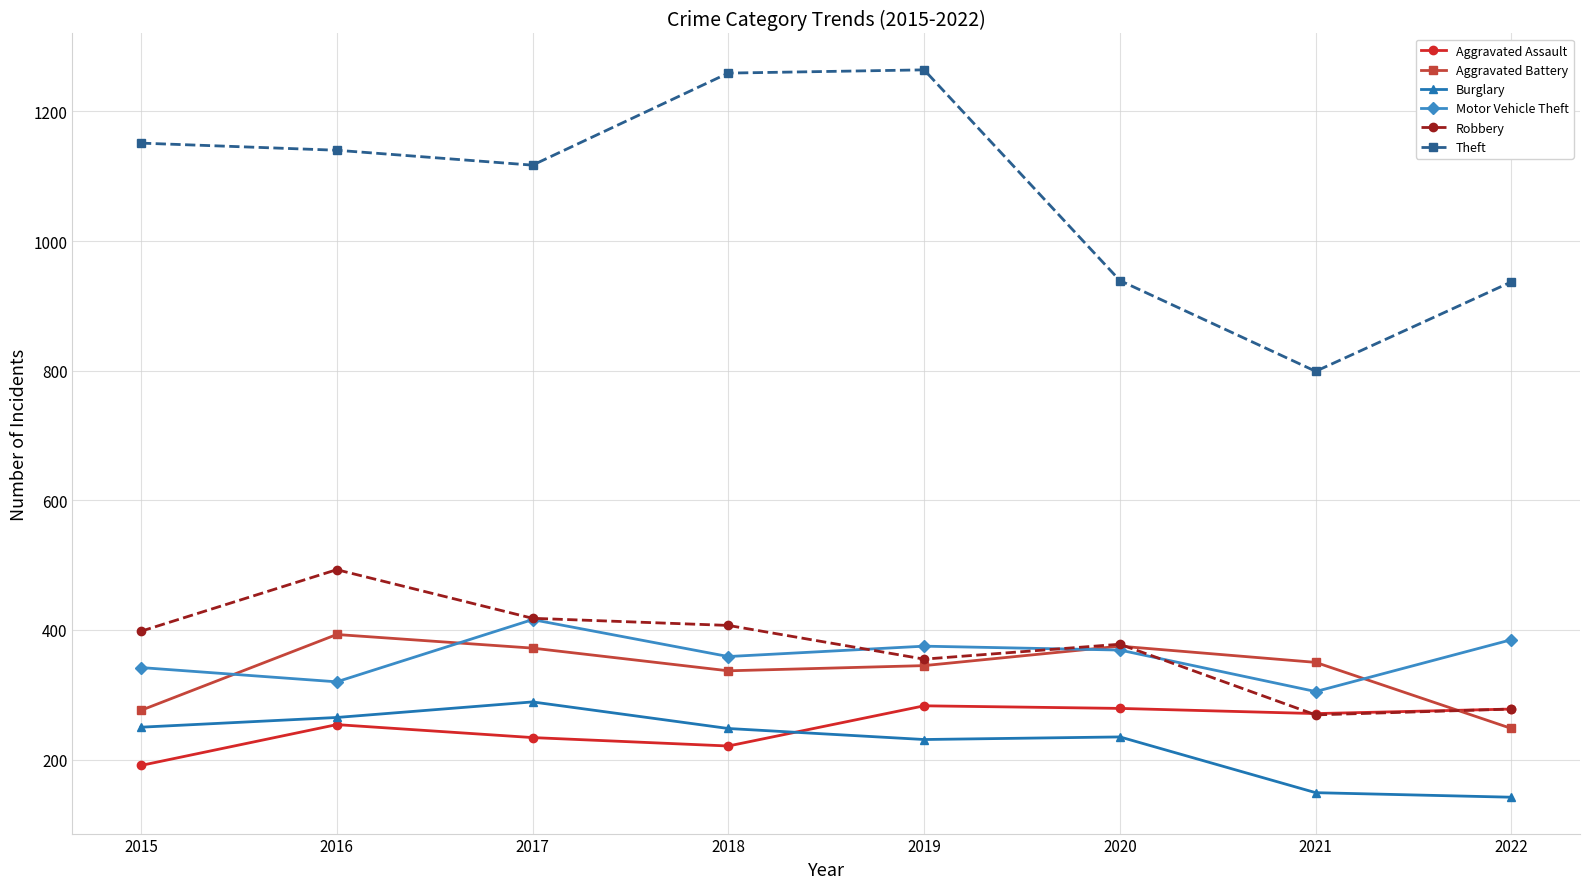

Which series has the largest total across all categories?

Theft